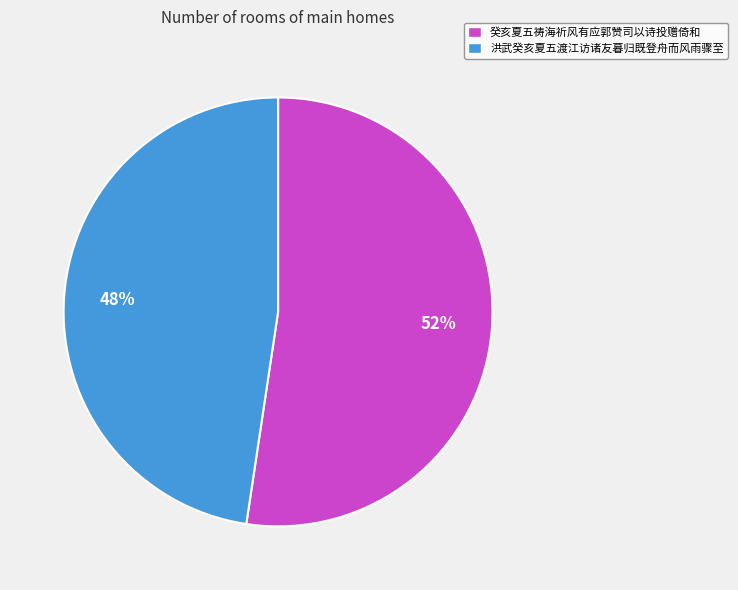

Which has a higher value, 洪武癸亥夏五渡江访诸友暮归既登舟而风雨骤至 or 癸亥夏五祷海祈风有应郭赞司以诗投赠倚和?

癸亥夏五祷海祈风有应郭赞司以诗投赠倚和